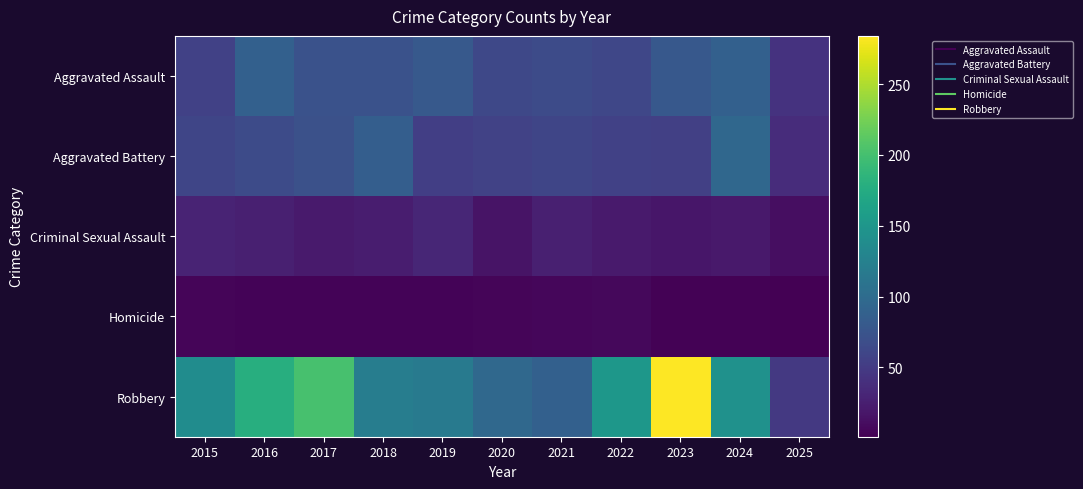

What is the total value across all series at 2020?

237